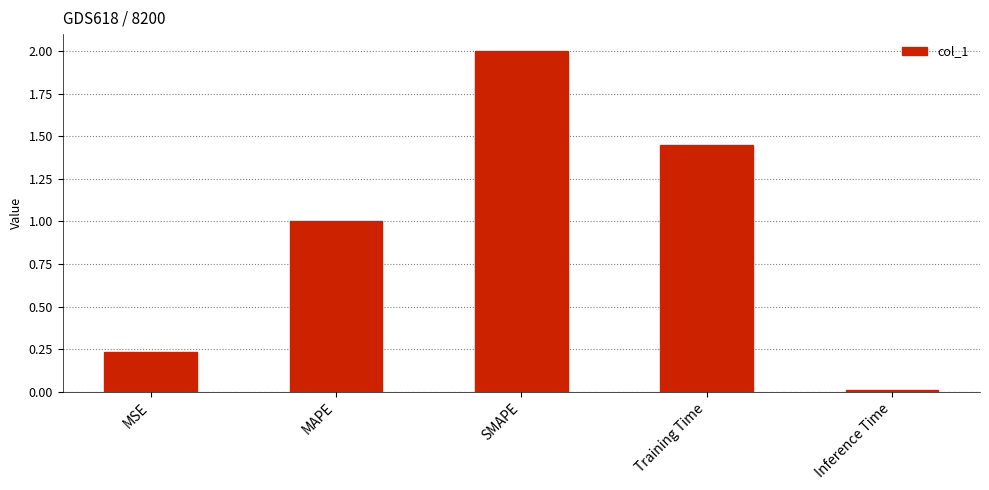

Does the chart contain stacked bars?

No